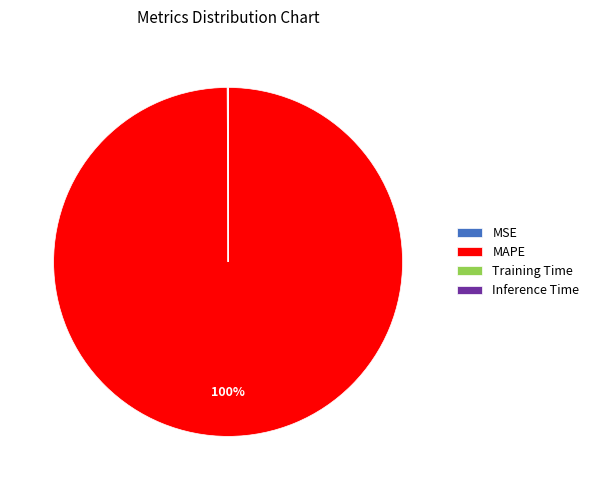

What is the largest slice in the pie chart?

MAPE